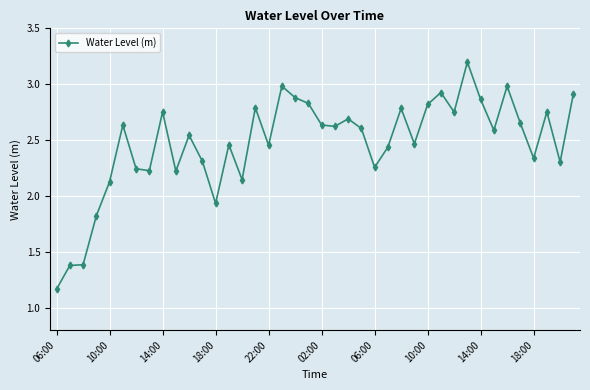

True or false: there are more than 0 points higher than both neighbors.

True